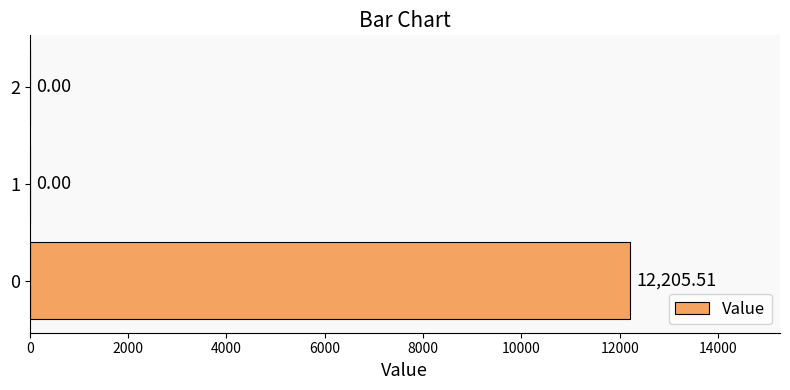

What is the sum of all values?

12205.5